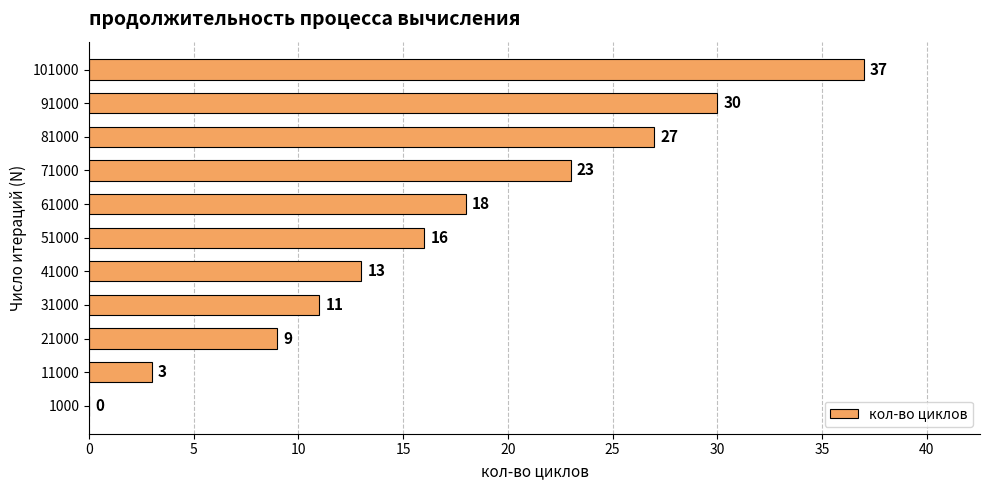

What is the sum of the values at 101000 and 31000?

48